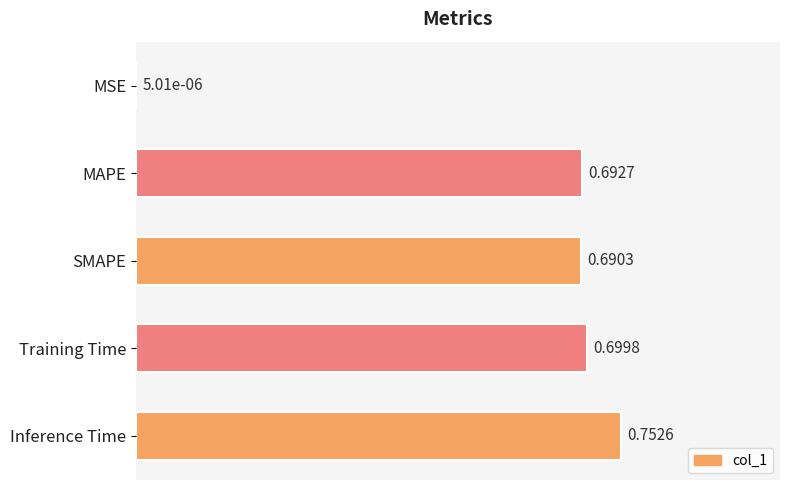

What is the change in value from MSE to MAPE?

+0.7